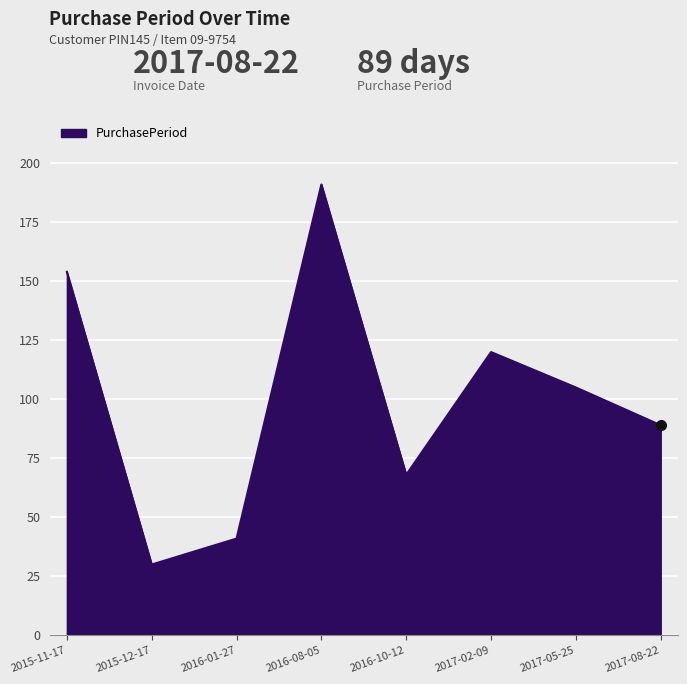

How many values are below 105?

4